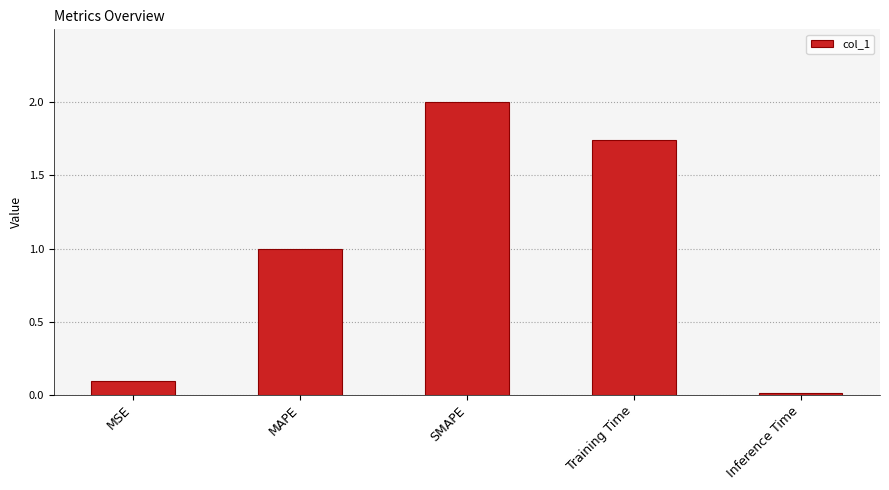

List the labels in order of value, smallest first.

Inference Time, MSE, MAPE, Training Time, SMAPE